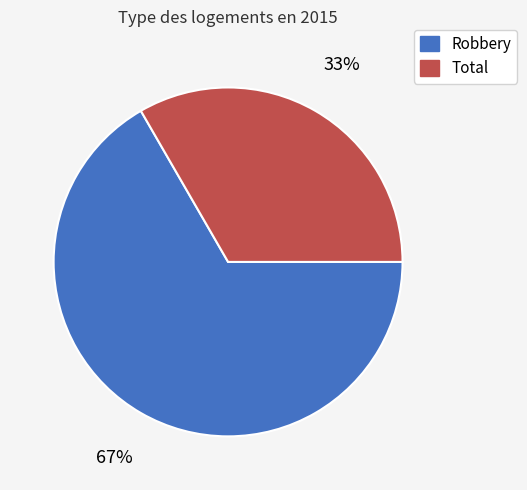

What percentage is the Robbery slice, to the nearest percent?

67%